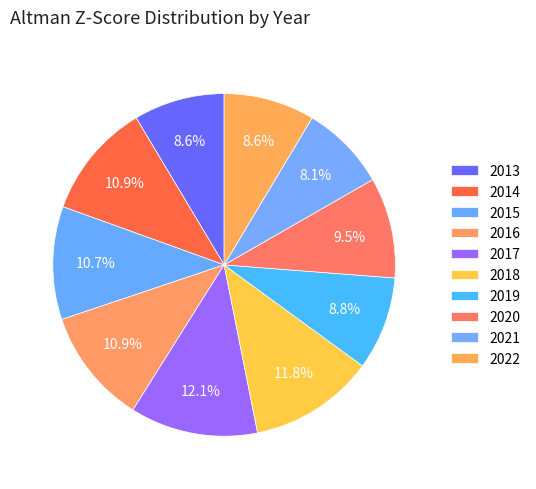

Is there a majority slice in this chart?

No